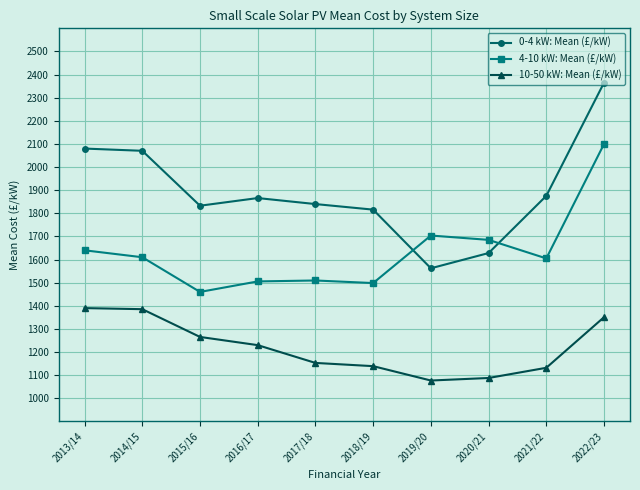

Which series has the widest spread of values?

0-4 kW: Mean (£/kW)